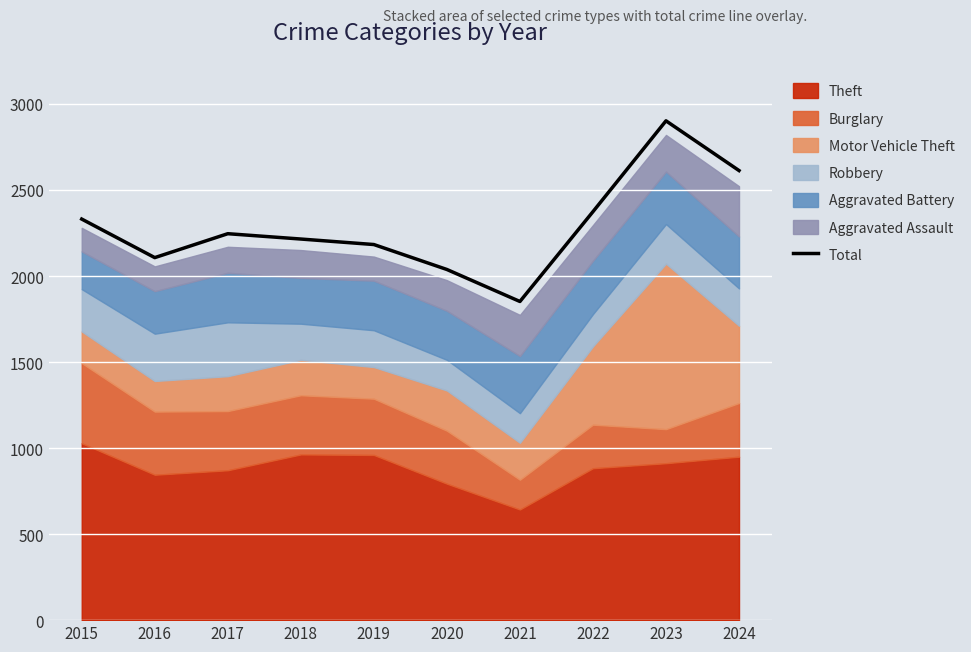

What is the greatest value displayed?

2902